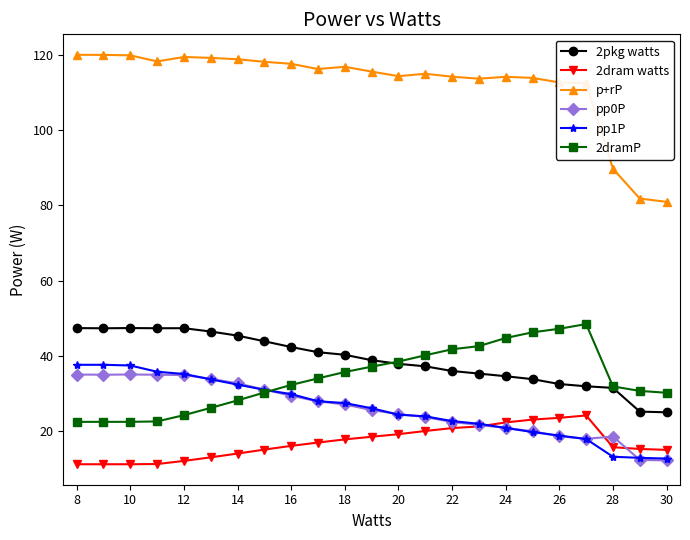

What is the highest value of the 2dramP series?

48.5